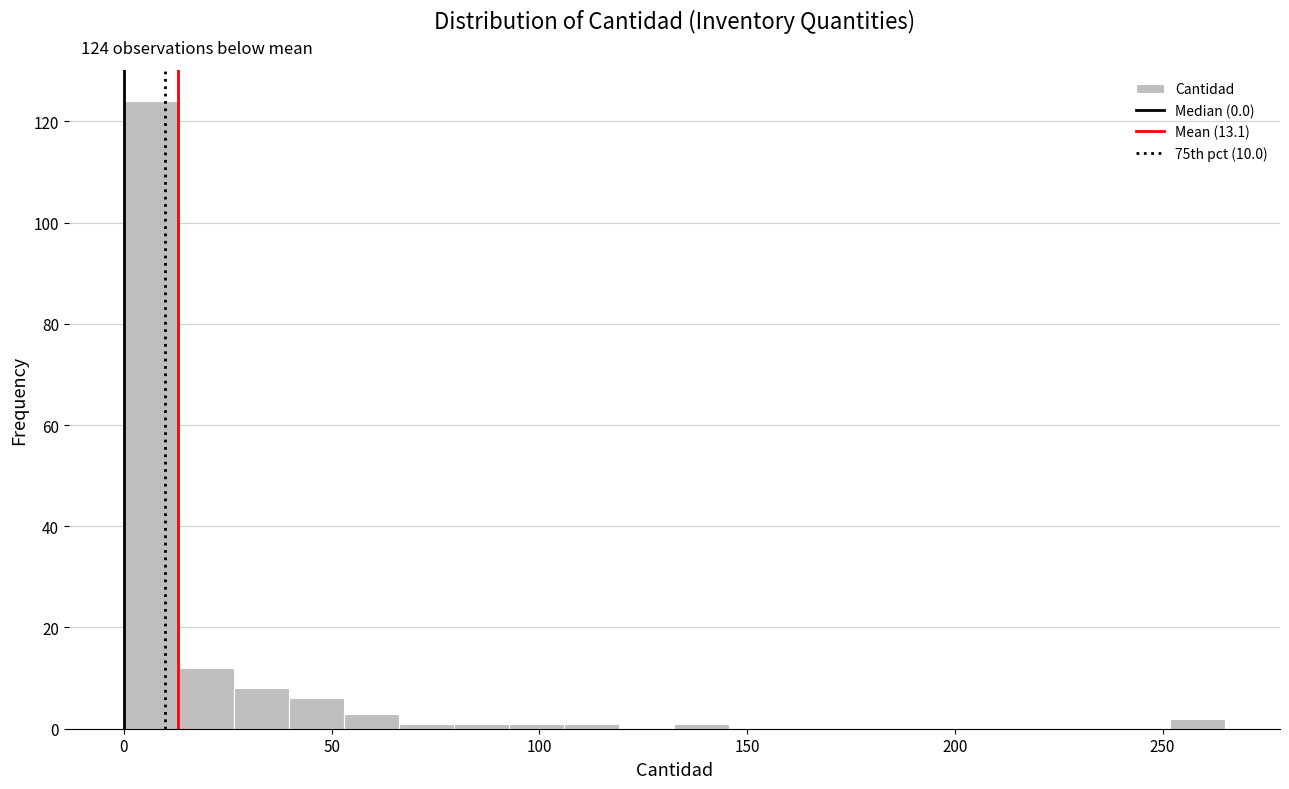

Read against the x-axis, roughly where is the centre of the tallest bar?

5